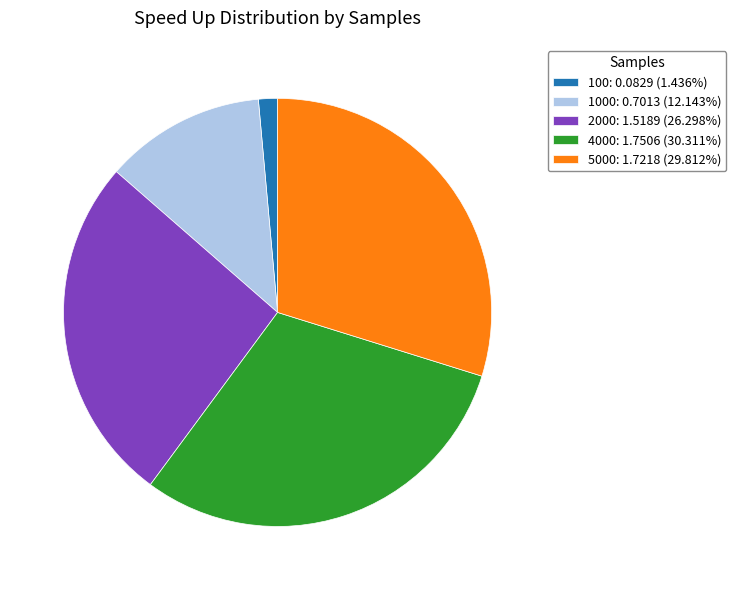

Does 1000: 0.7013 (12.143%) represent more than half of the total?

No